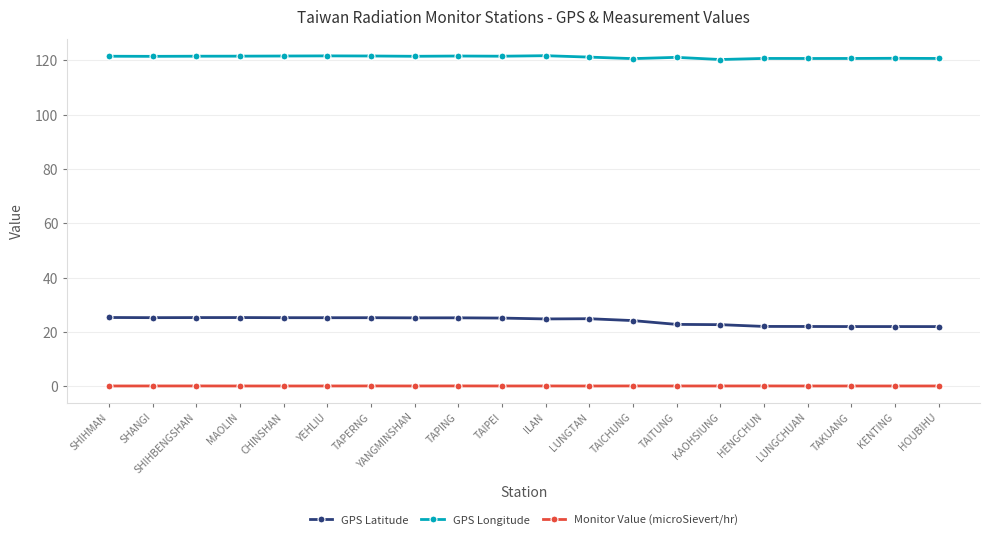

True or false: Monitor Value (microSievert/hr) and GPS Latitude intersect in this chart.

False